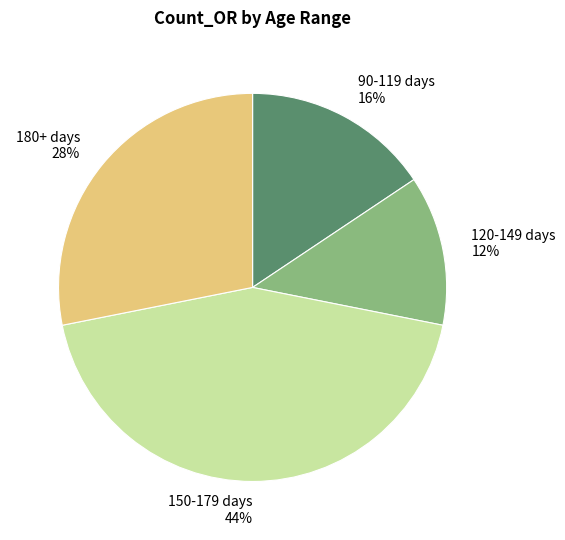

To the nearest percent, what is the average slice percentage?

25%